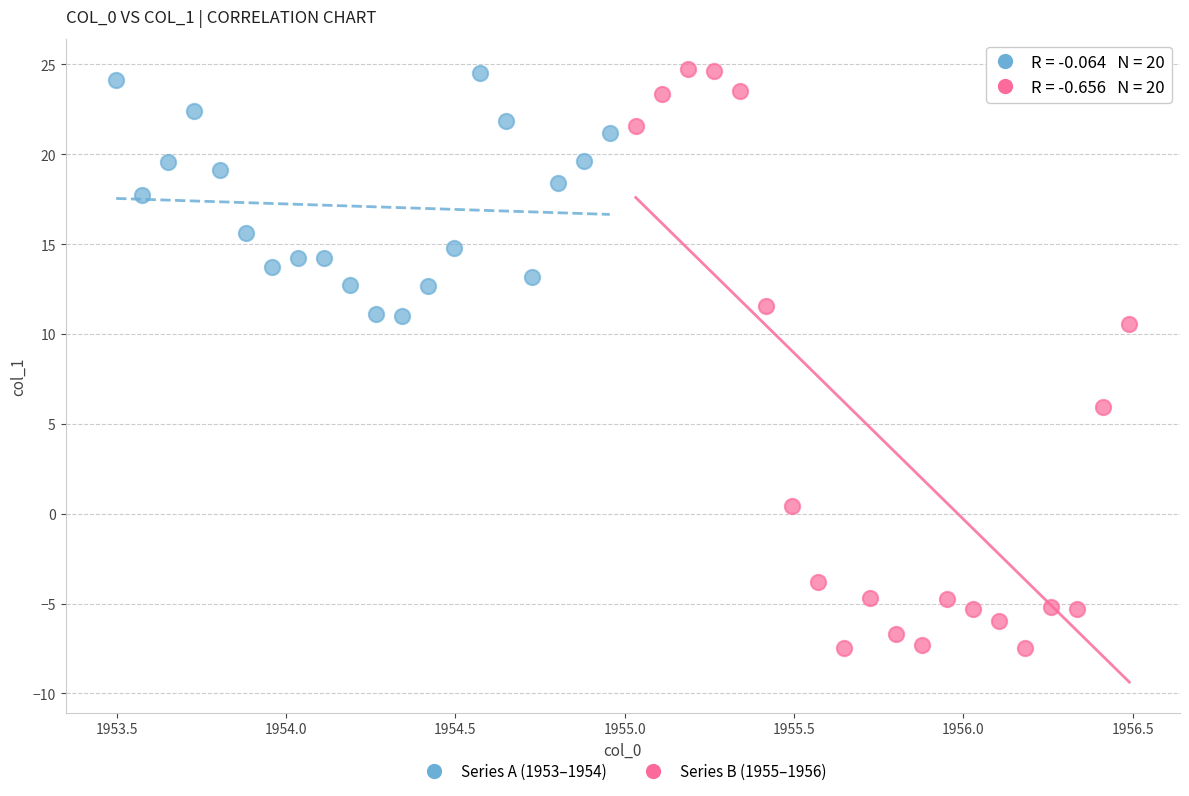

Which series has the widest spread of Y values?

Series B (1955–1956)